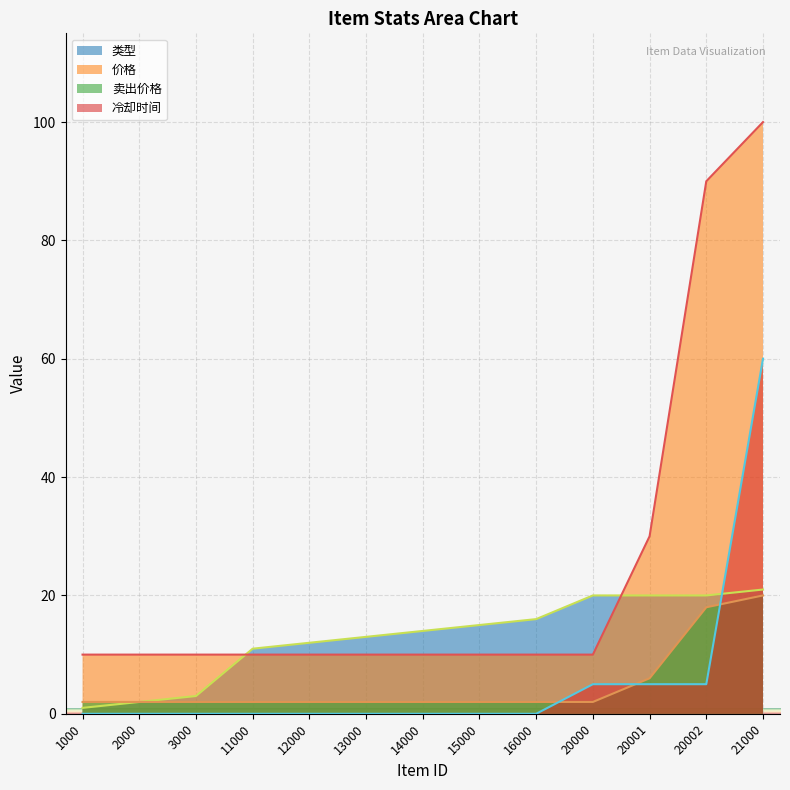

Which series has the largest total across all categories?

价格